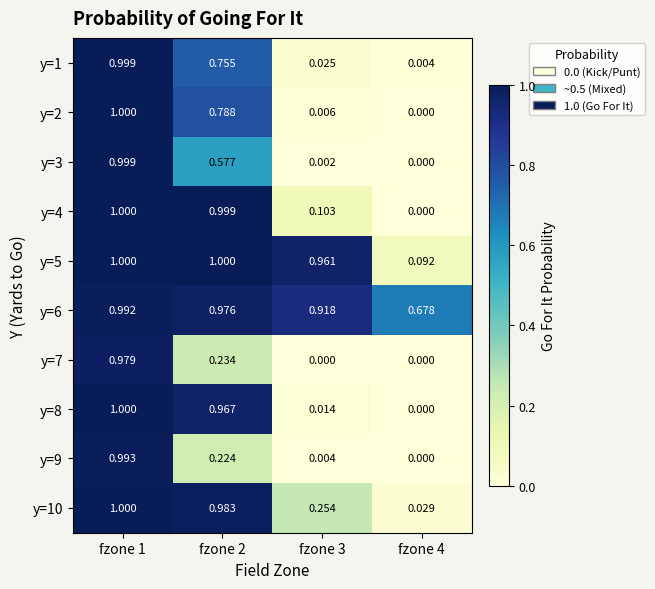

Is the value of y=2 at fzone 2 greater than the value of y=6 at fzone 2?

No